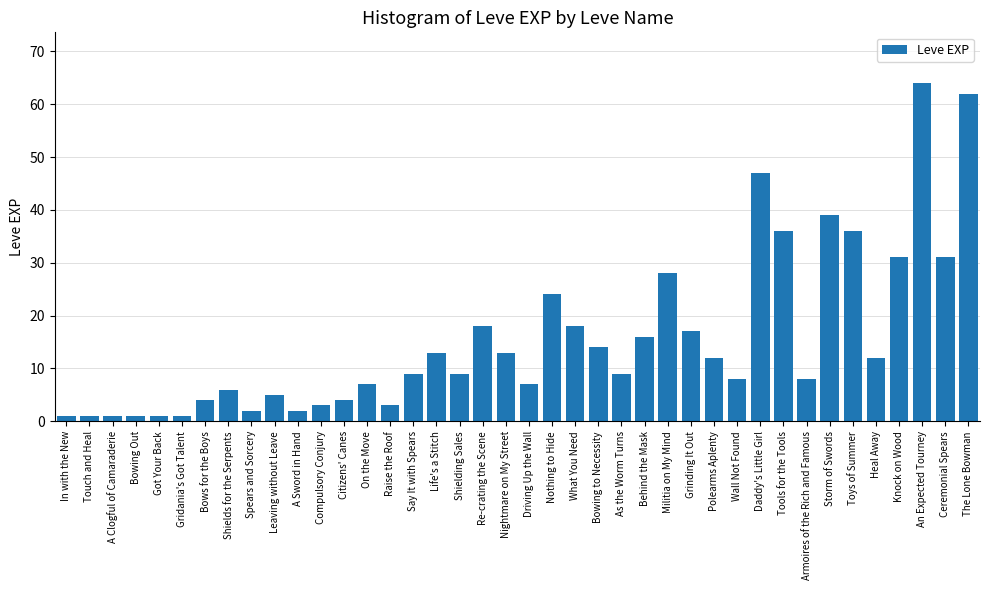

How many bars are there in total?

40